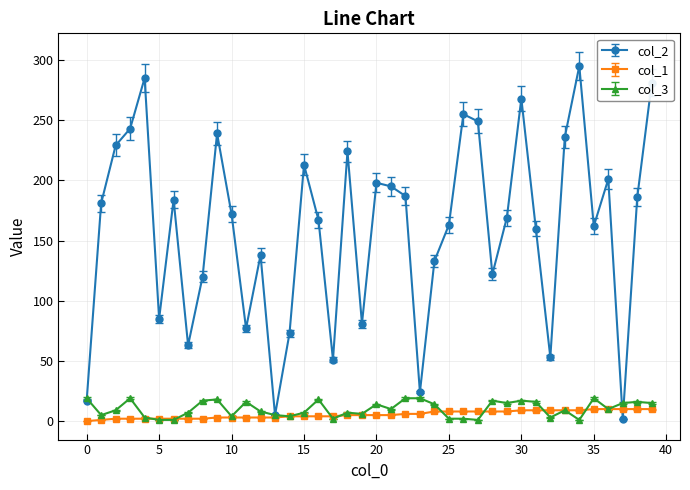

Does the chart have visible grid lines?

Yes